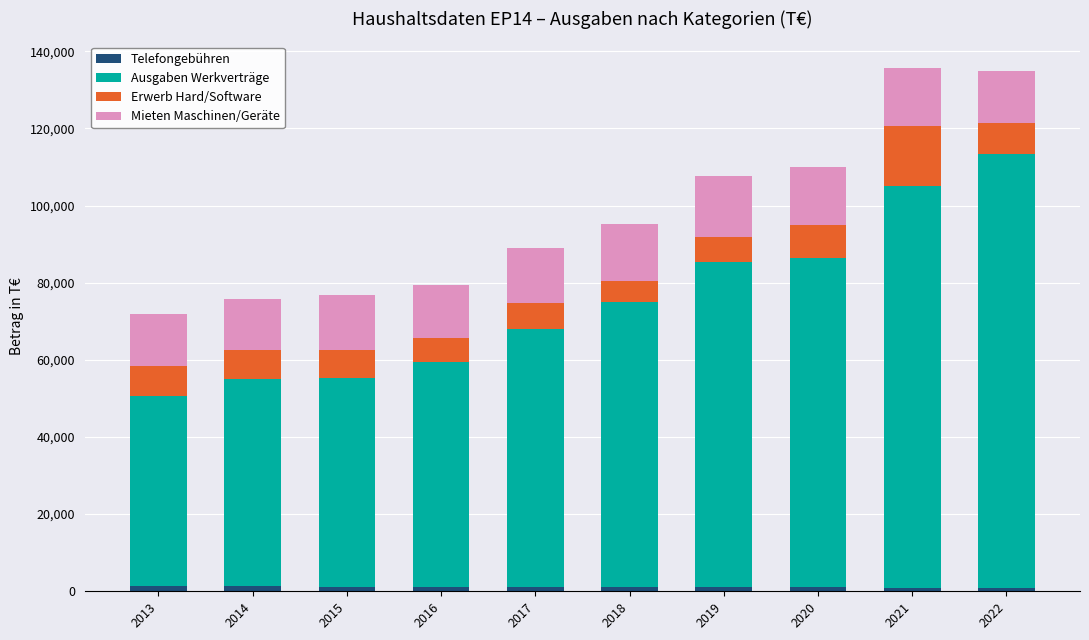

What are all the series names shown in the legend?

Telefongebühren, Ausgaben Werkverträge, Erwerb Hard/Software, Mieten Maschinen/Geräte